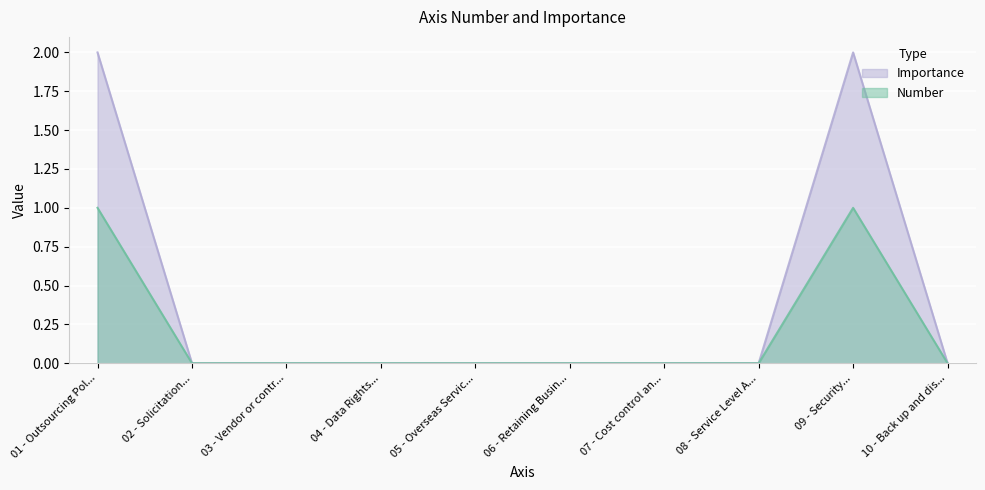

True or false: Importance has a value of 0 at 05 - Overseas Servic....

True